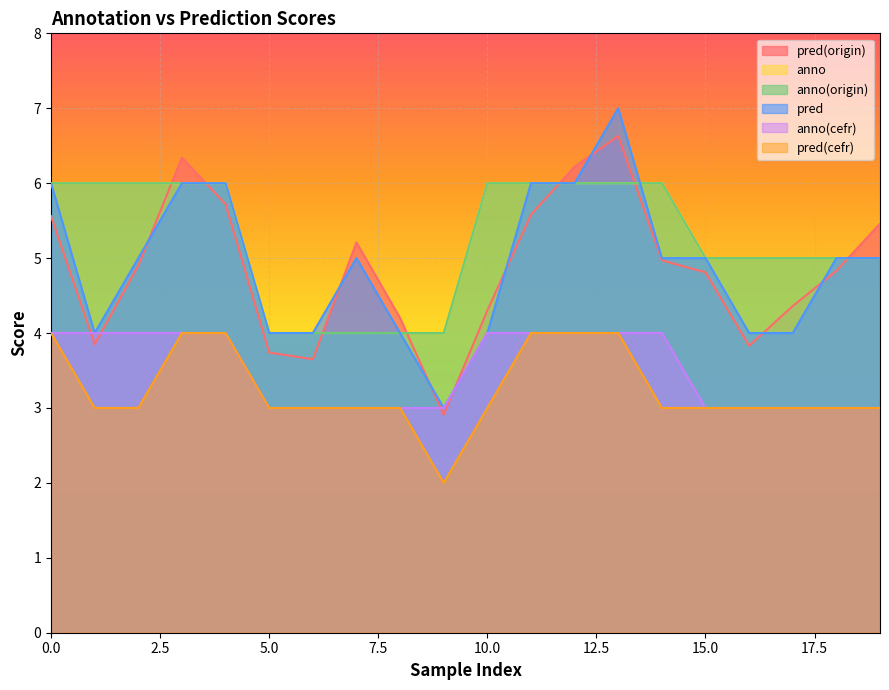

What is the sum of the anno values at 17 and 10?

11.0